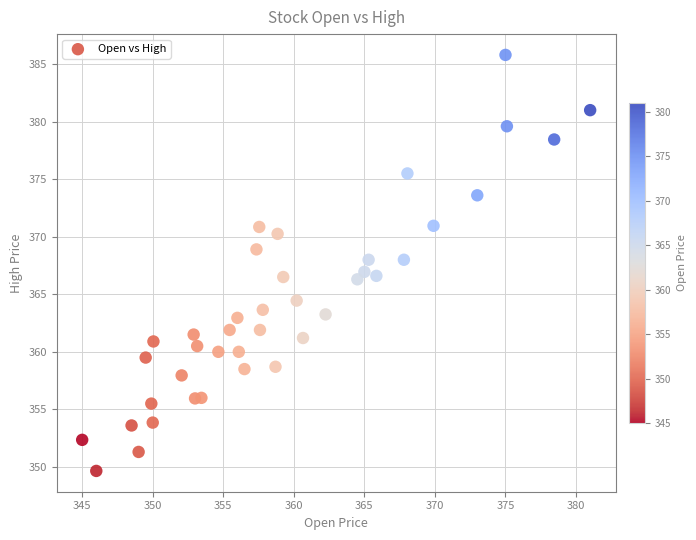

What is the range of X values (max minus min)?

36.0